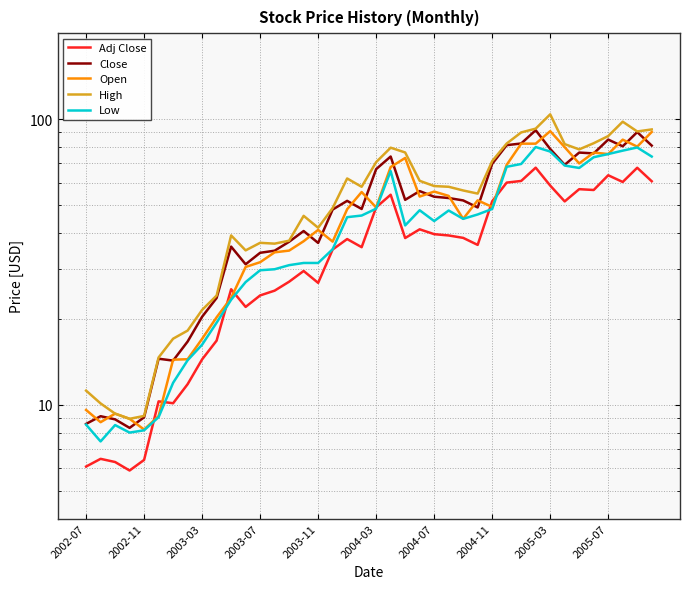

Is the value of Low at 15 greater than the value of Adj Close at 30?

No